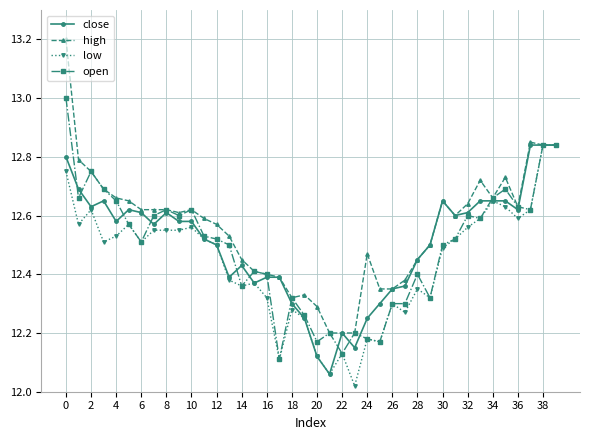

What is the maximum value shown in the chart?

13.2